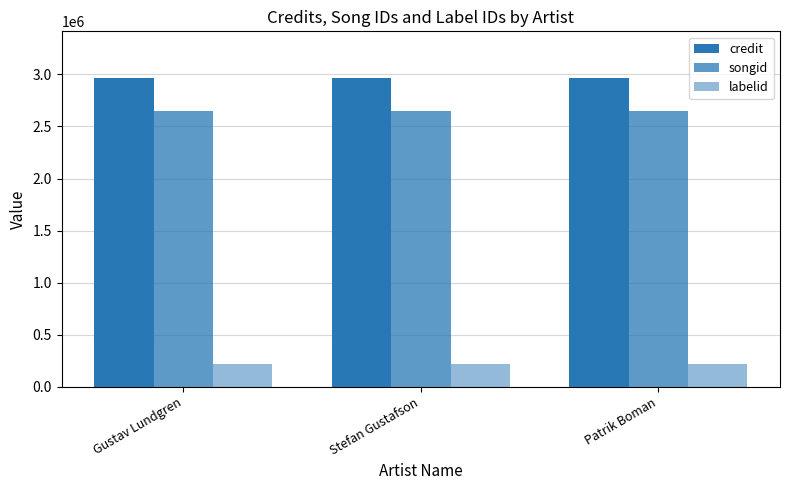

What is the label of the 3rd bar from the right?

Gustav Lundgren